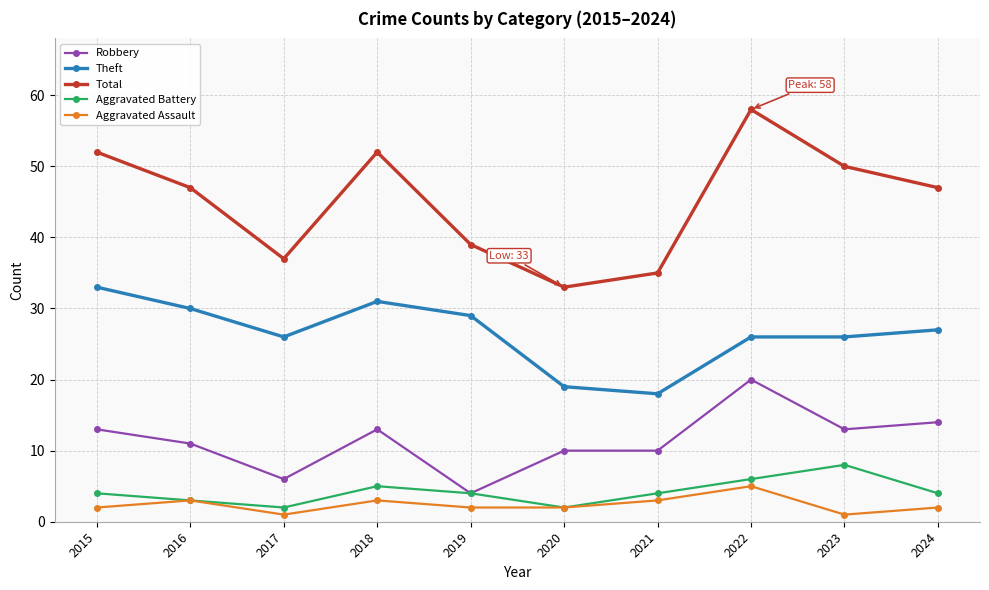

What is the difference between the second highest and second lowest values in the Total series?

17